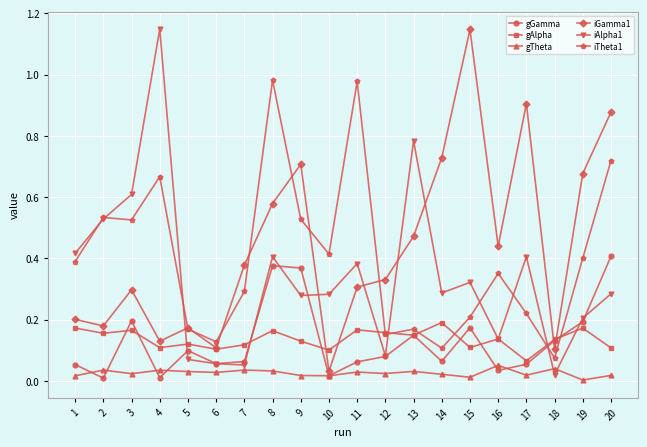

The iGamma1 series shows 1.5 at 20. True or false?

False